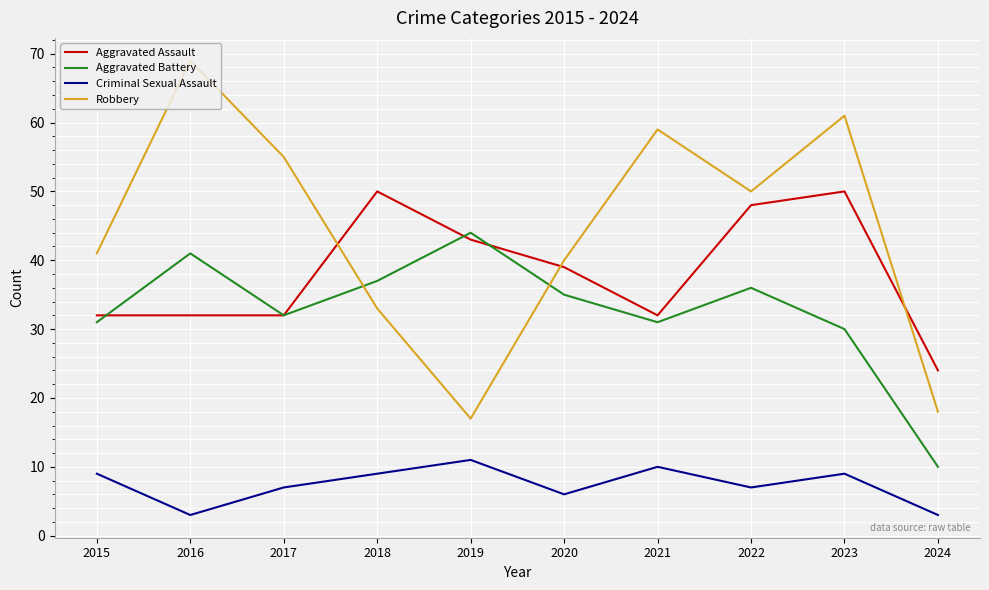

Reading left to right, extract all data points from this chart.

Aggravated Assault: 2015=32	2016=32	2017=32	2018=50	2019=43	2020=39	2021=32	2022=48	2023=50	2024=24
Aggravated Battery: 2015=31	2016=41	2017=32	2018=37	2019=44	2020=35	2021=31	2022=36	2023=30	2024=10
Criminal Sexual Assault: 2015=9	2016=3	2017=7	2018=9	2019=11	2020=6	2021=10	2022=7	2023=9	2024=3
Robbery: 2015=41	2016=69	2017=55	2018=33	2019=17	2020=40	2021=59	2022=50	2023=61	2024=18